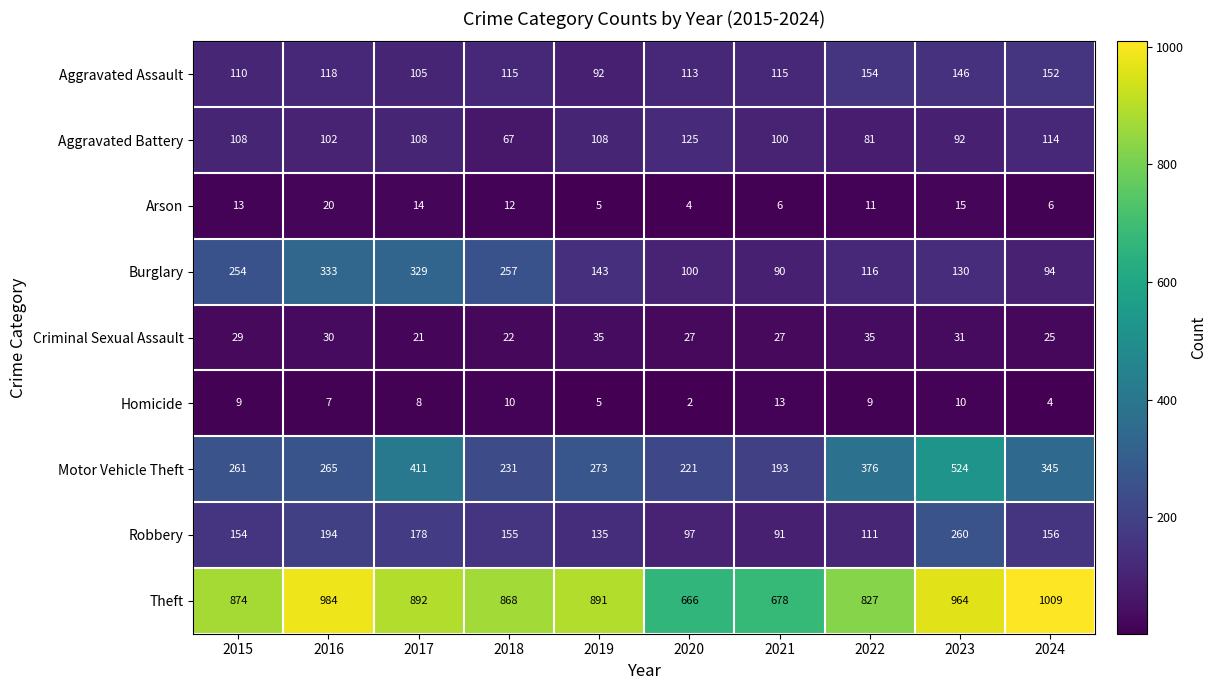

What is the sum of the Robbery values at 2019 and 2021?

226